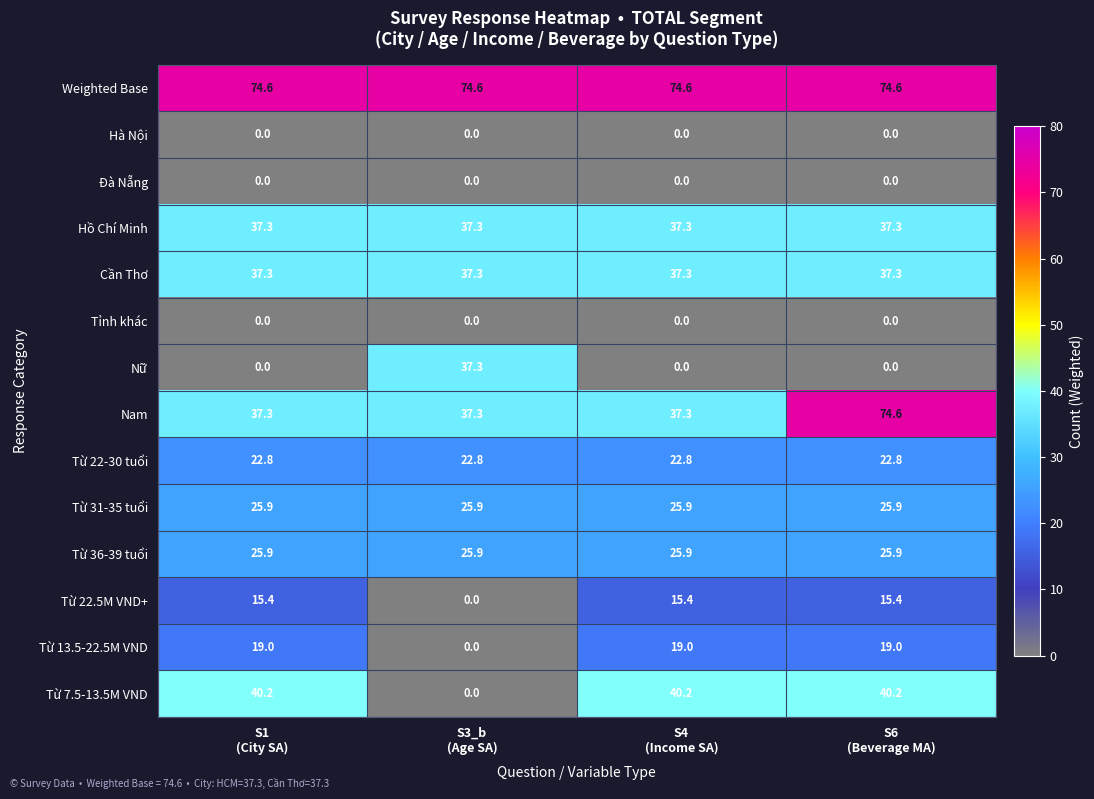

At how many categories does at least one series exceed 10?

4